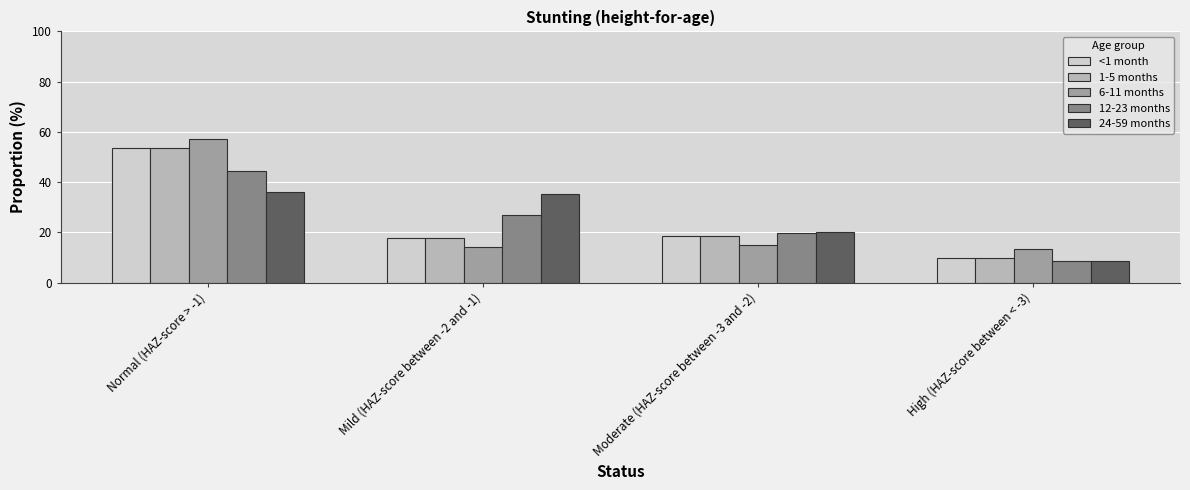

At which label is 1-5 months closest to 31?

Moderate (HAZ-score between -3 and -2)